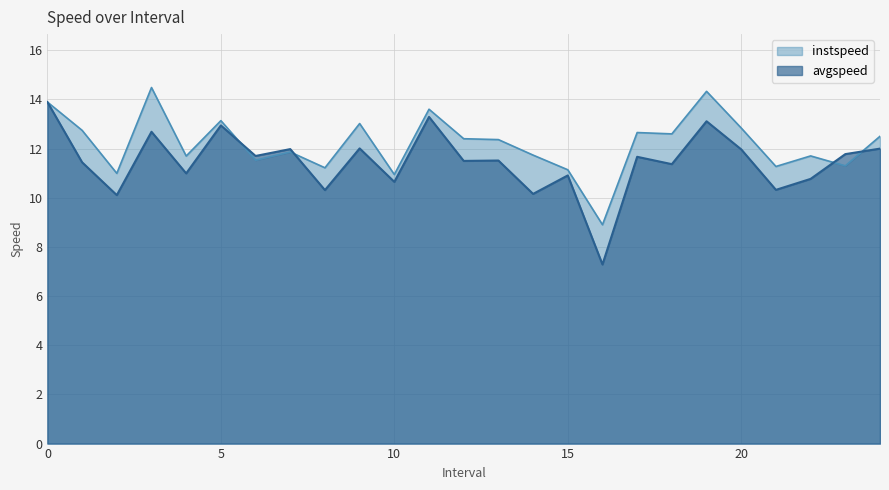

Where do instspeed and avgspeed first cross each other?

5 and 6